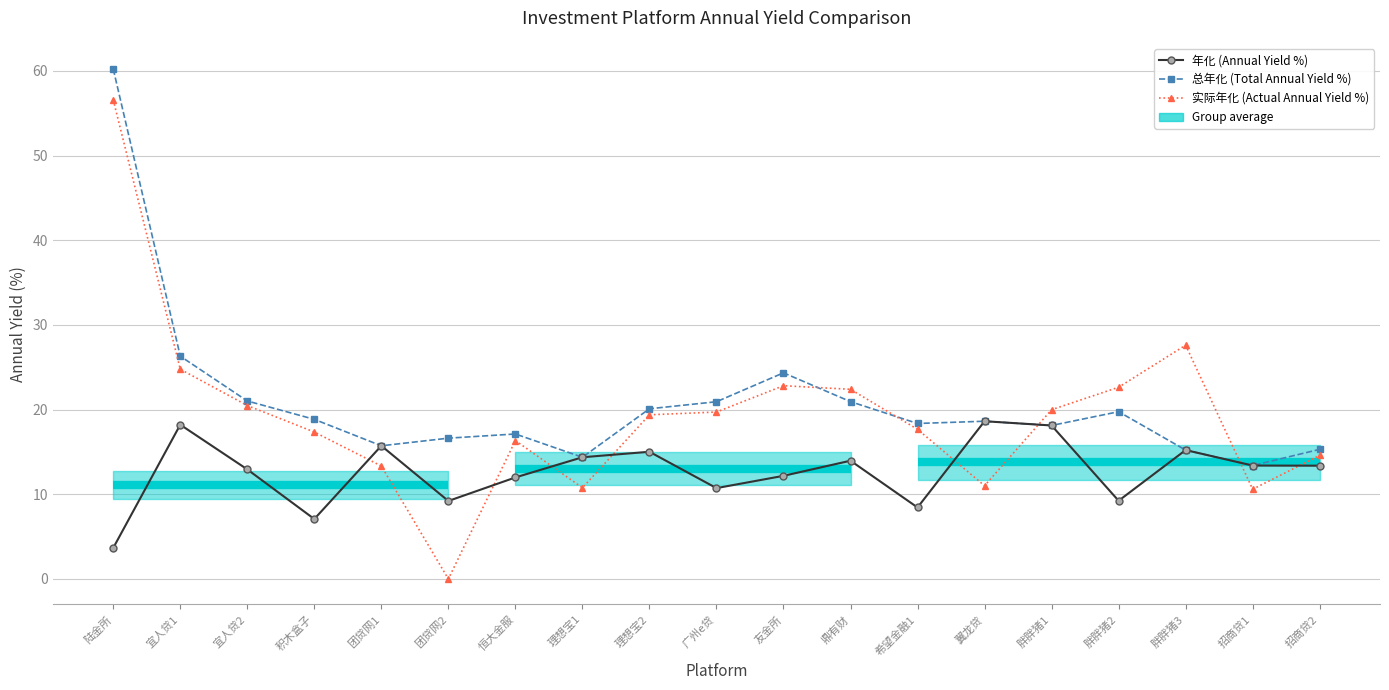

What value does the 年化 (Annual Yield %) series have at 理想宝1?

14.4